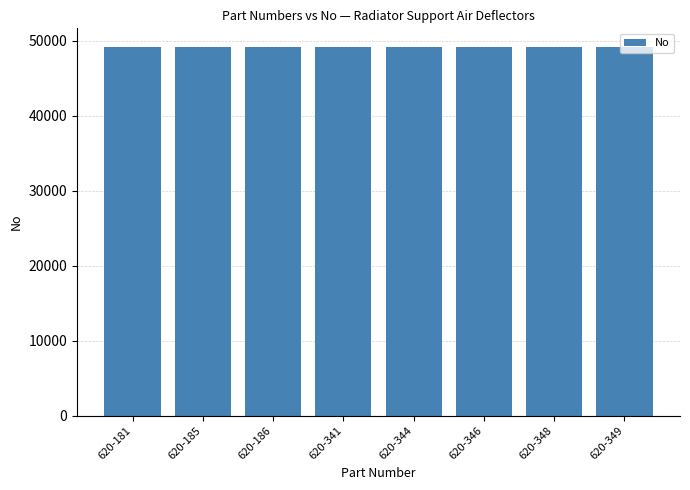

Is it true that the value at 620-341 is 30308?

False